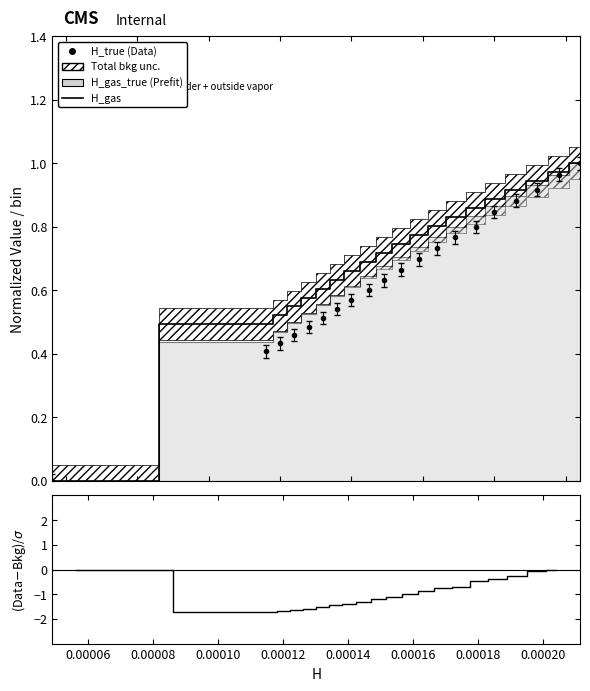

What is the difference between the second highest and second lowest values in the H_gas series?

0.5